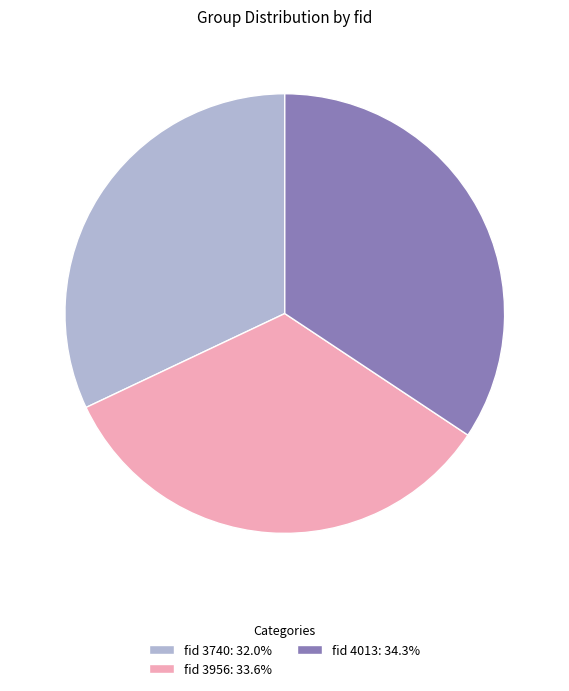

Approximately how many times larger is the value at fid 3740: 32.0% compared to fid 4013: 34.3%?

0.9